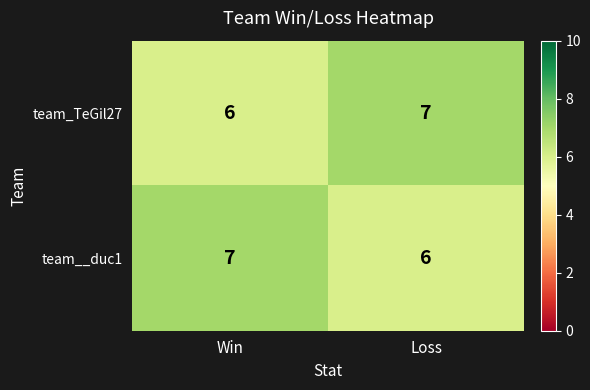

Reading left to right, extract all data points from this chart.

team_TeGil27: 6	7
team__duc1: 7	6